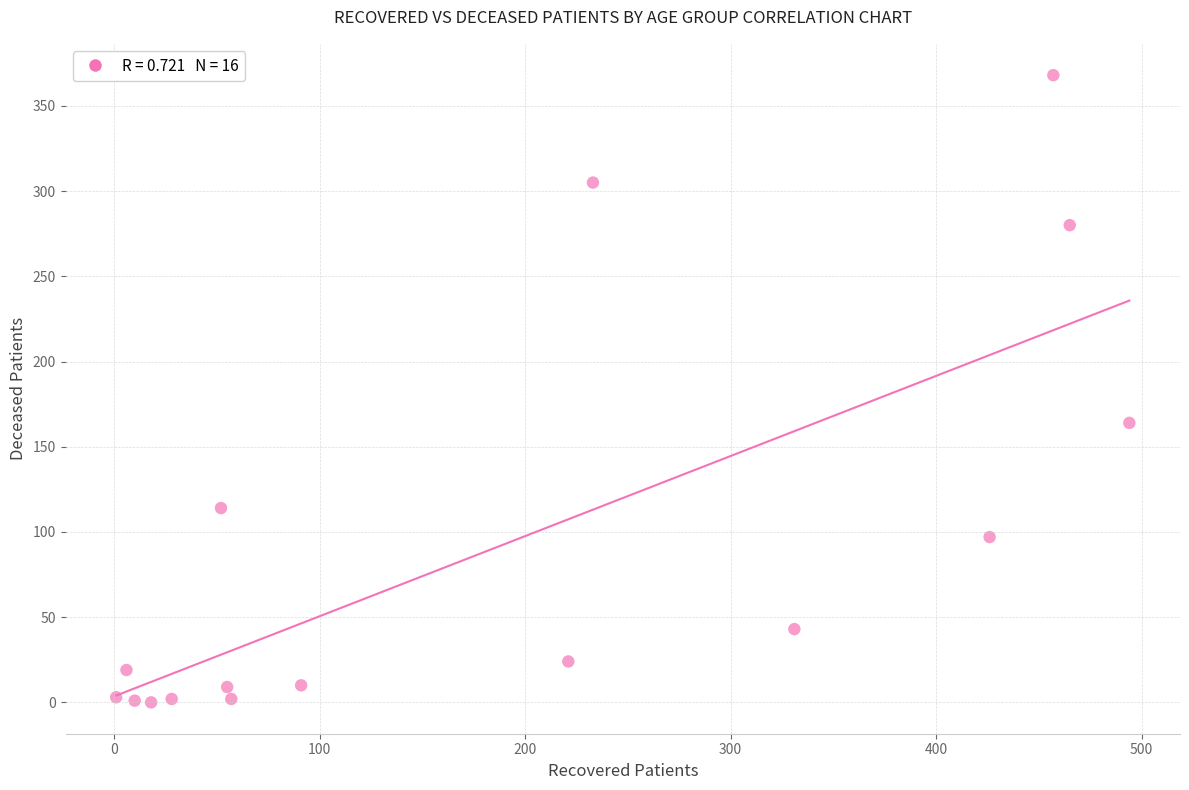

What is the range of X values (max minus min)?

493